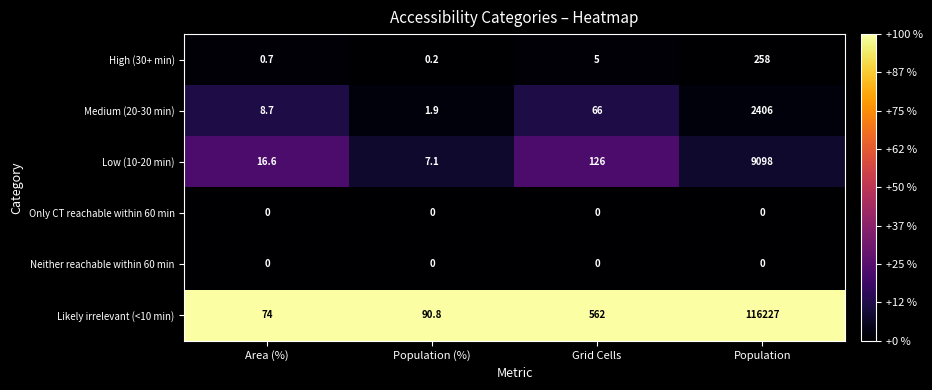

The Likely irrelevant (<10 min) series shows 44.4 at Area (%). True or false?

False